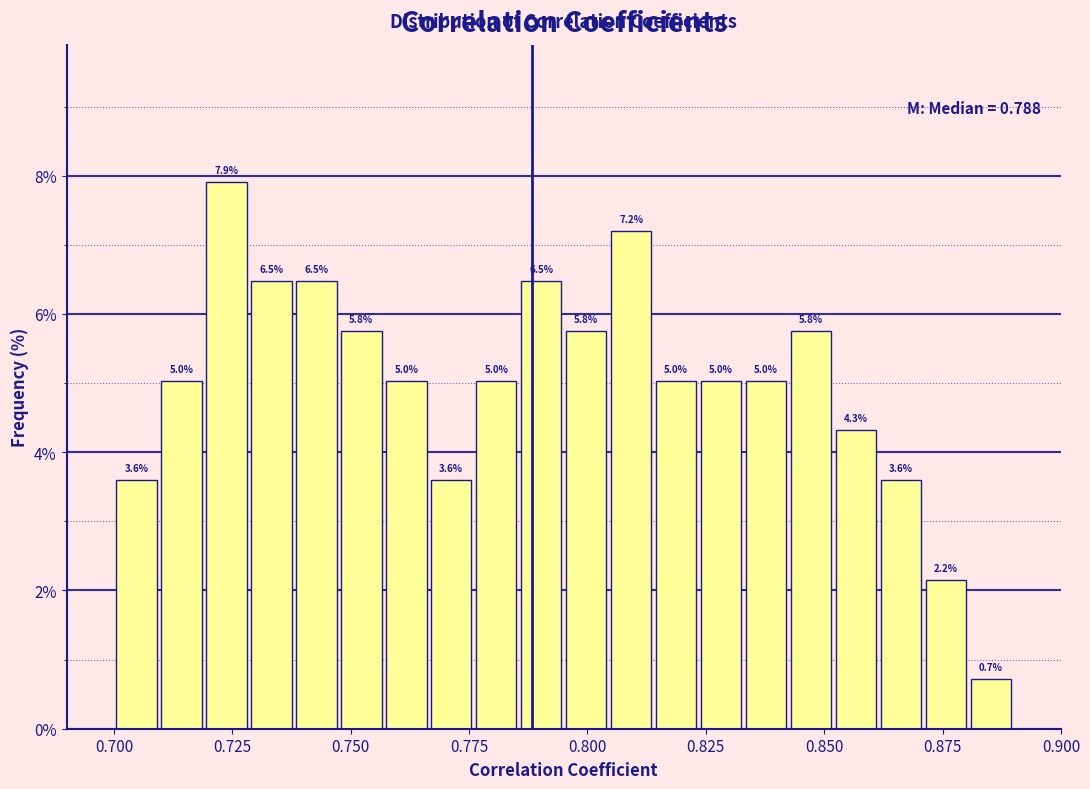

Read against the x-axis, roughly where is the centre of the tallest bar?

0.725